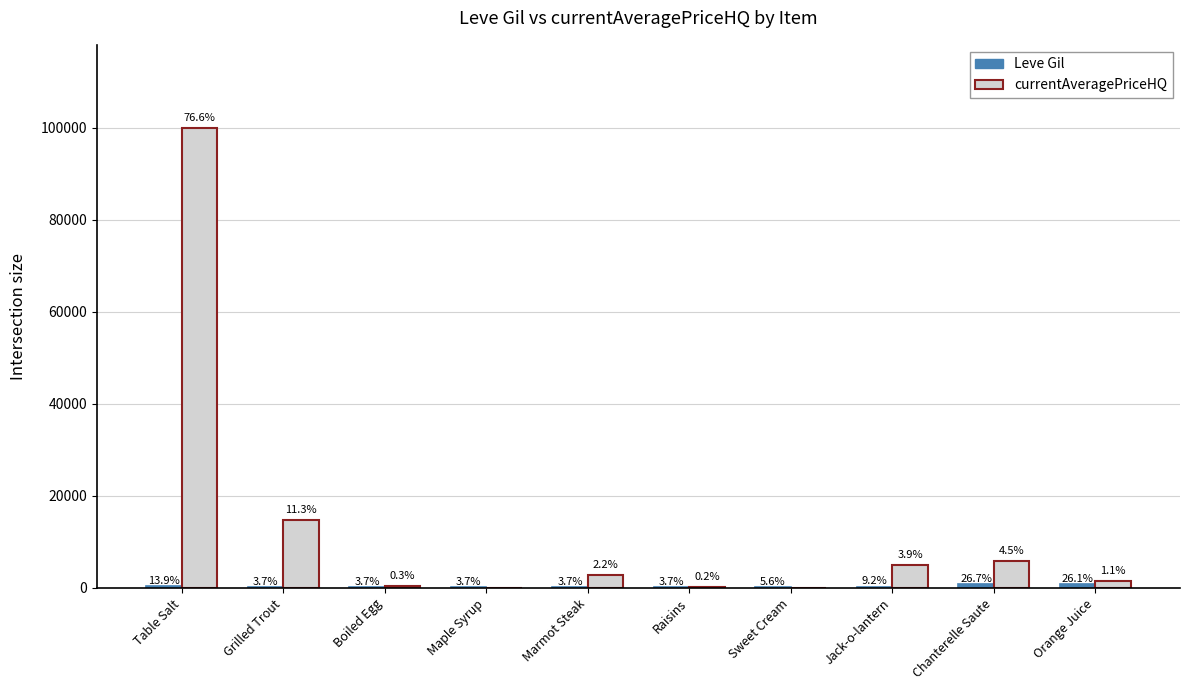

What is the difference between the Leve Gil values at Sweet Cream and Table Salt?

250.0